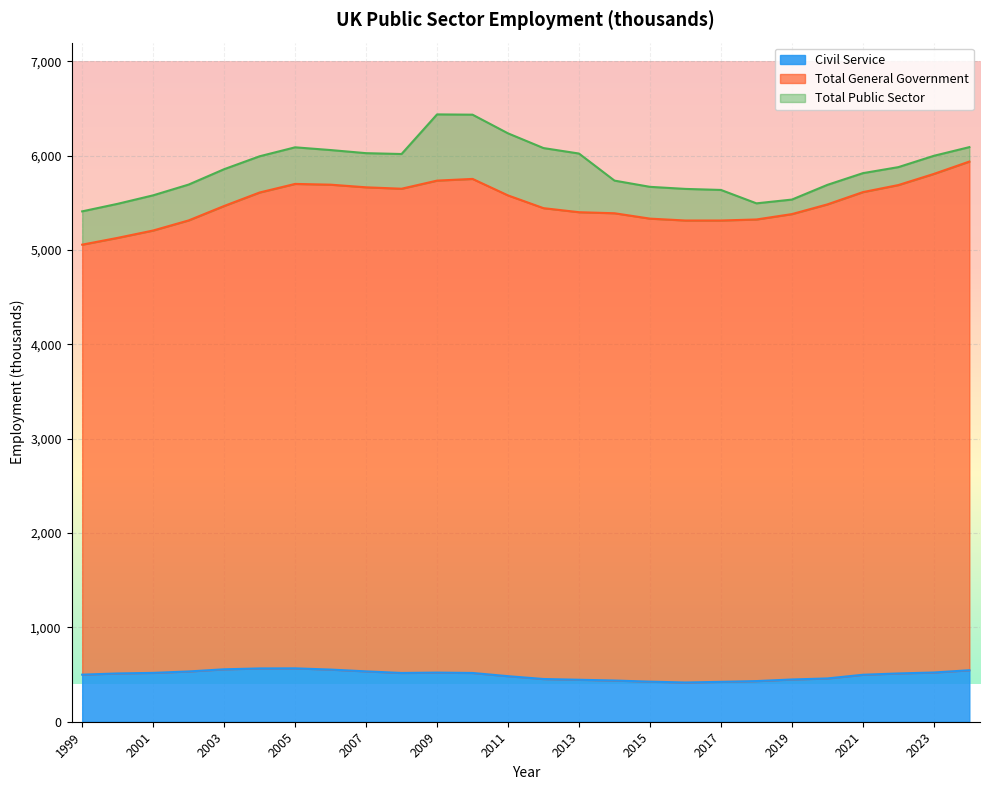

Reading left to right, transcribe all the data shown in this chart.

Civil Service: 499	512	518	533	556	565	566	553	534	517	521	517	483	453	445	437	425	416	423	431	448	459	498	512	522	546
Total General Government: 5058	5130	5208	5315	5468	5611	5702	5694	5666	5651	5737	5755	5580	5445	5402	5391	5334	5314	5314	5325	5382	5485	5615	5690	5808	5939
Total Public Sector: 5411	5491	5581	5695	5858	5995	6090	6061	6028	6019	6439	6436	6238	6082	6024	5737	5671	5649	5638	5496	5536	5692	5816	5880	6000	6092